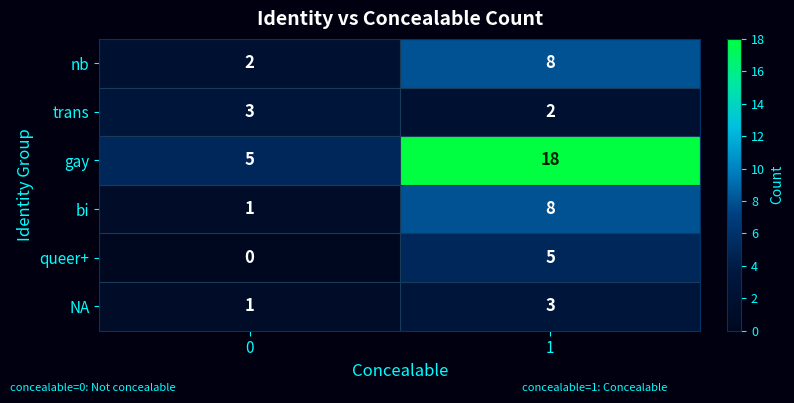

What is the maximum value shown in the chart?

18